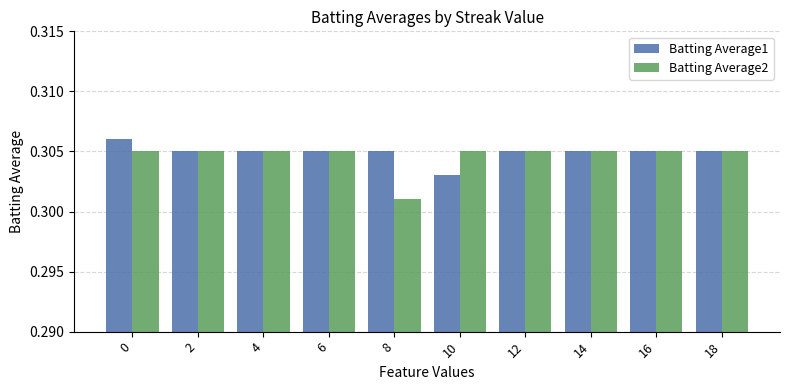

How many Batting Average1 values are between 0 and 1?

10